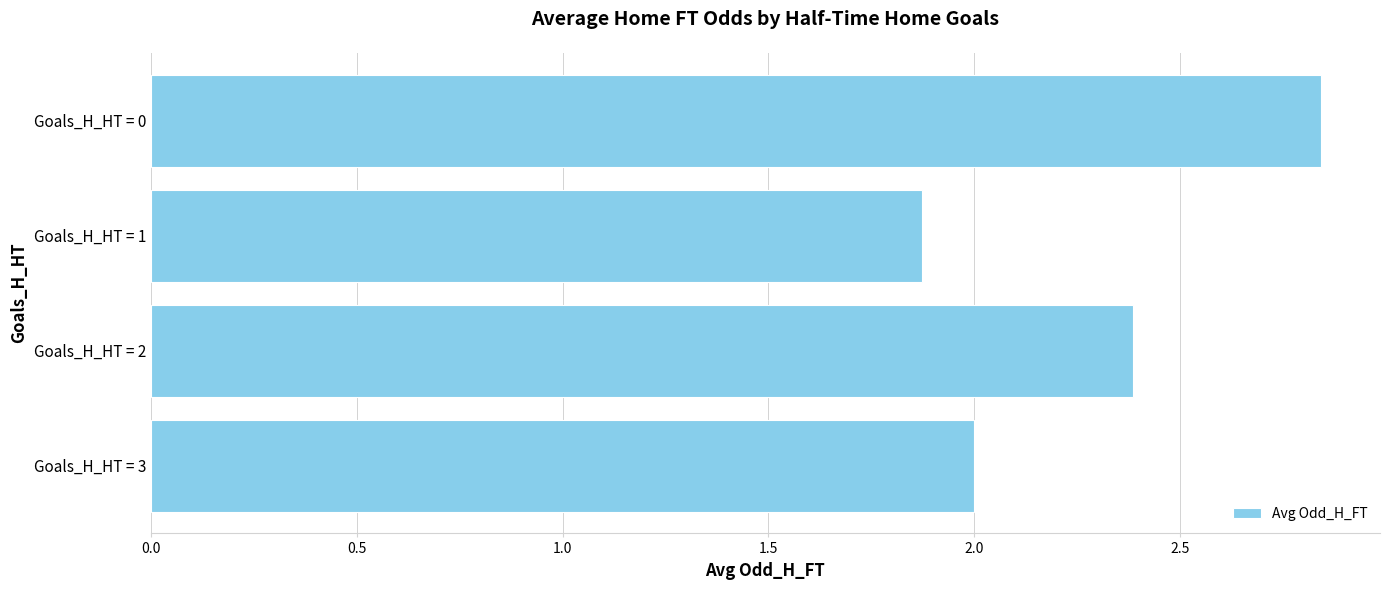

What is the sum of all values?

9.1